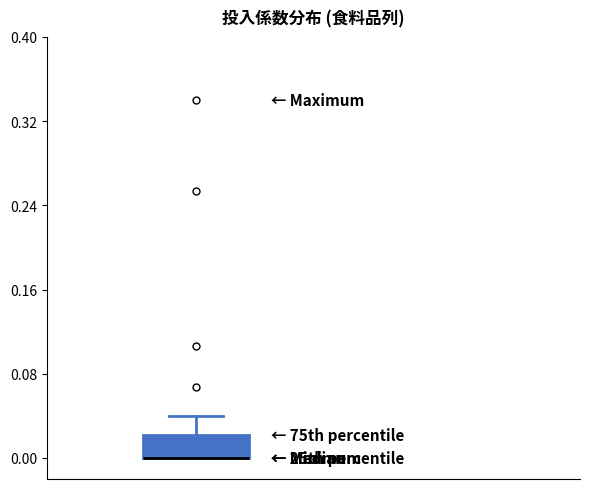

Transcribe this box plot: give where the median line is, the range the box spans, and where the two whiskers end, as read against the y-axis. The values are not printed on the chart, so give them approximately, as read against the axis.

median 0.00 (drawn on the box's lower edge), box 0.00 to 0.02, whiskers 0.00 to 0.04